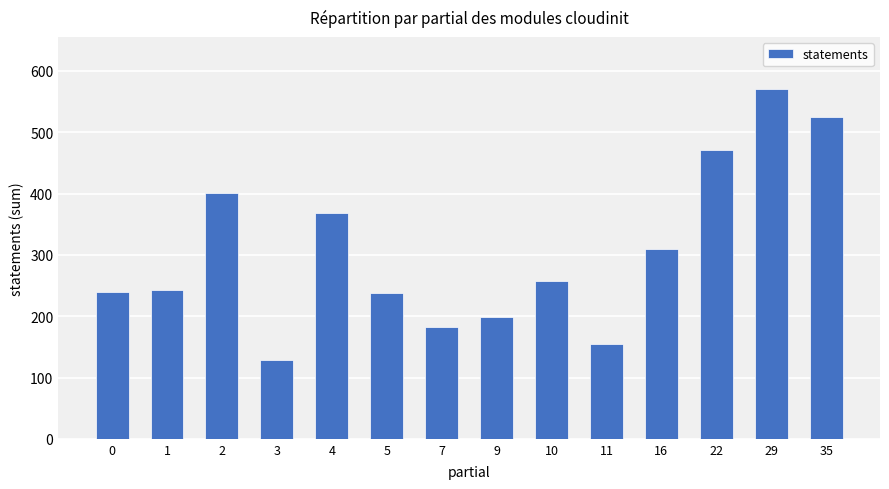

What is the value of the 3rd bar from the left?

401